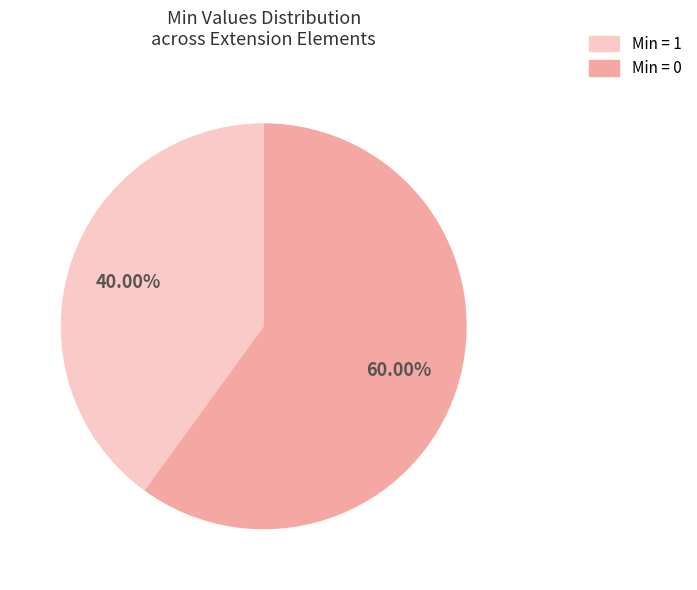

How many segments does this pie chart have?

2